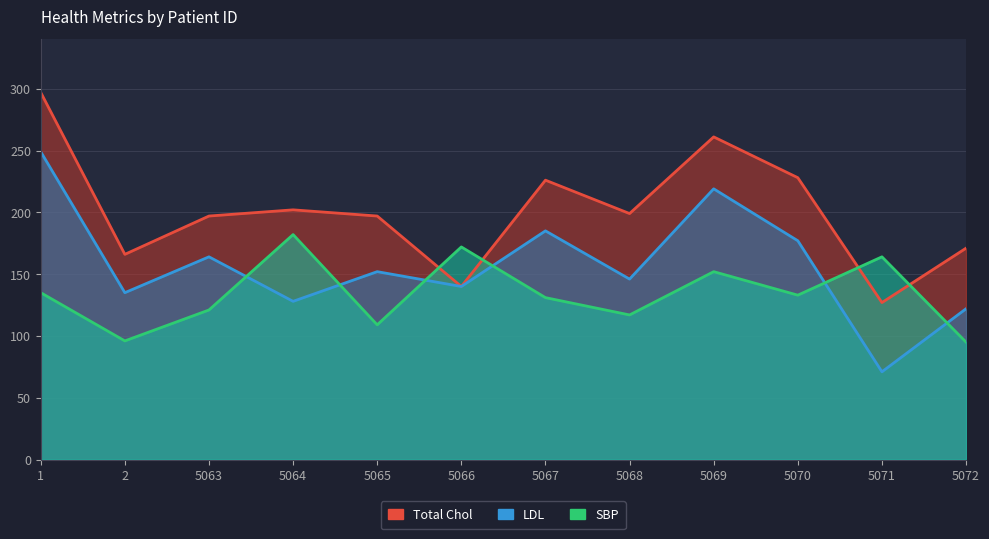

True or false: LDL and SBP intersect in this chart.

True